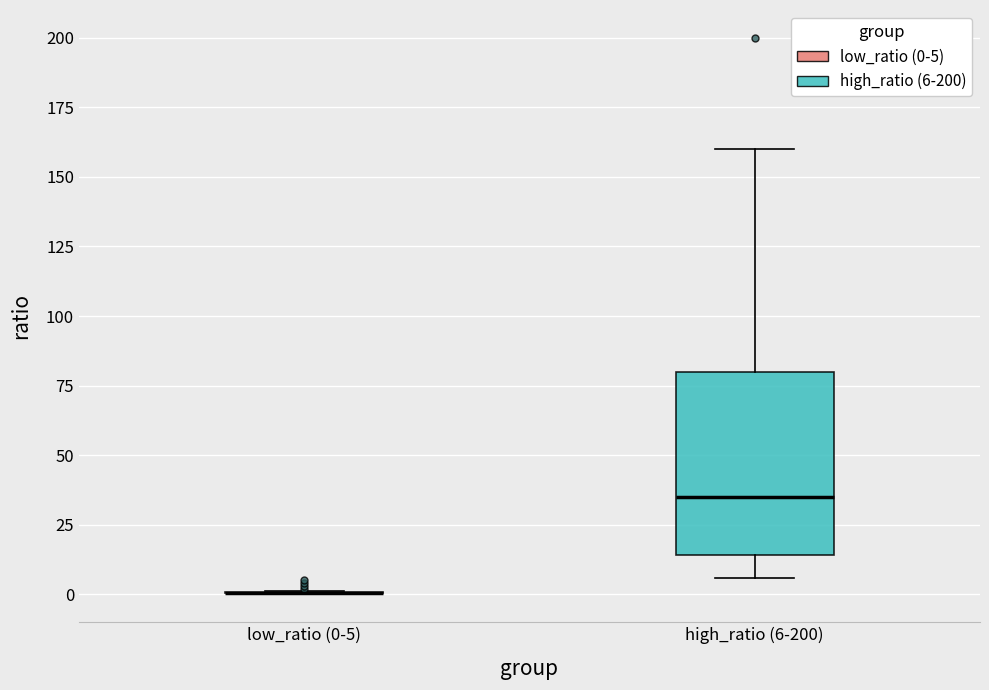

Where does the median line of the box for high_ratio (6-200) sit on the y-axis? The values are not printed on the chart, so give them approximately, as read against the axis.

35